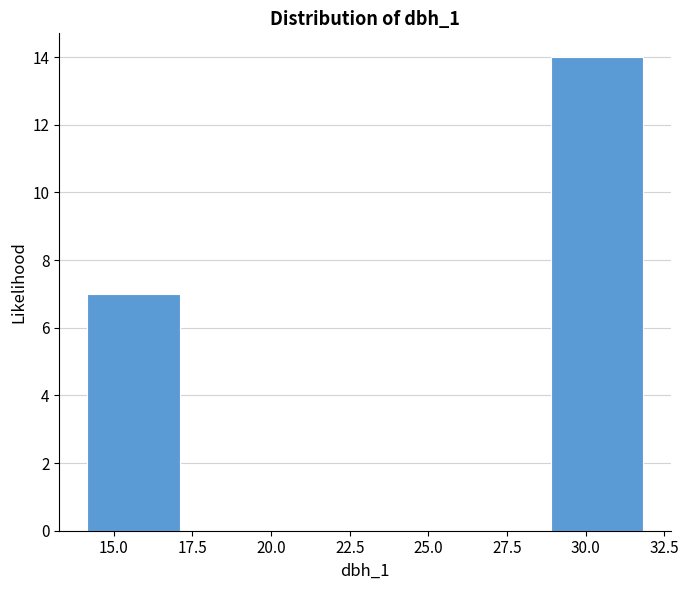

Reading left to right, transcribe this chart: for each bar, give the range it covers on the x-axis and its height. Neither the bar edges nor the heights are printed on the chart, so give them approximately, as read against the axes.

14 to 17: 7
17 to 20: 0
20 to 23: 0
23 to 26: 0
26 to 29: 0
29 to 32: 14